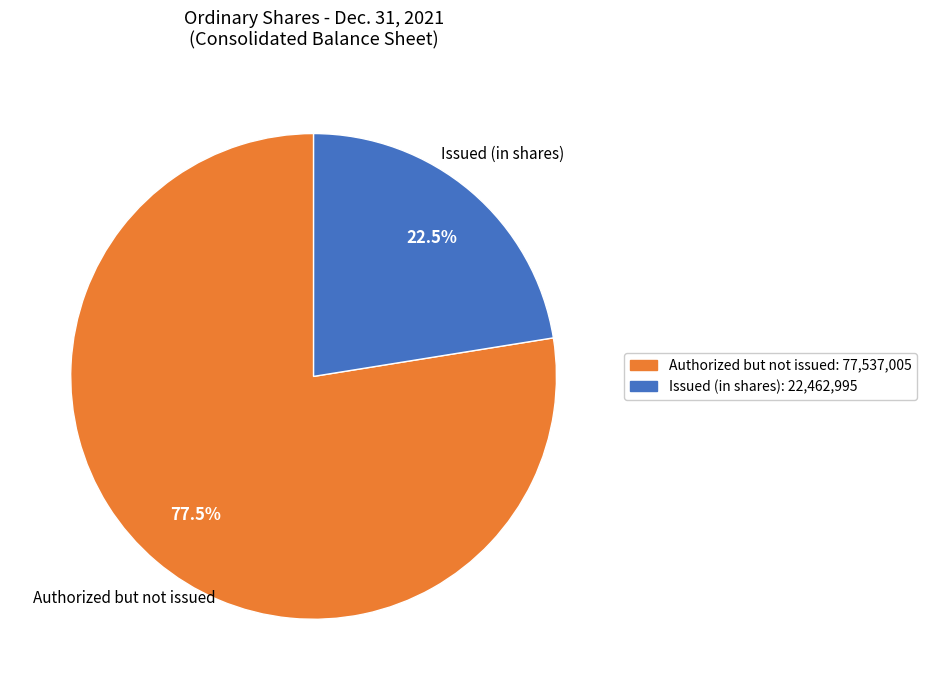

Approximately how many times larger is the value at Issued (in shares): 22,462,995 compared to Authorized but not issued: 77,537,005?

0.3